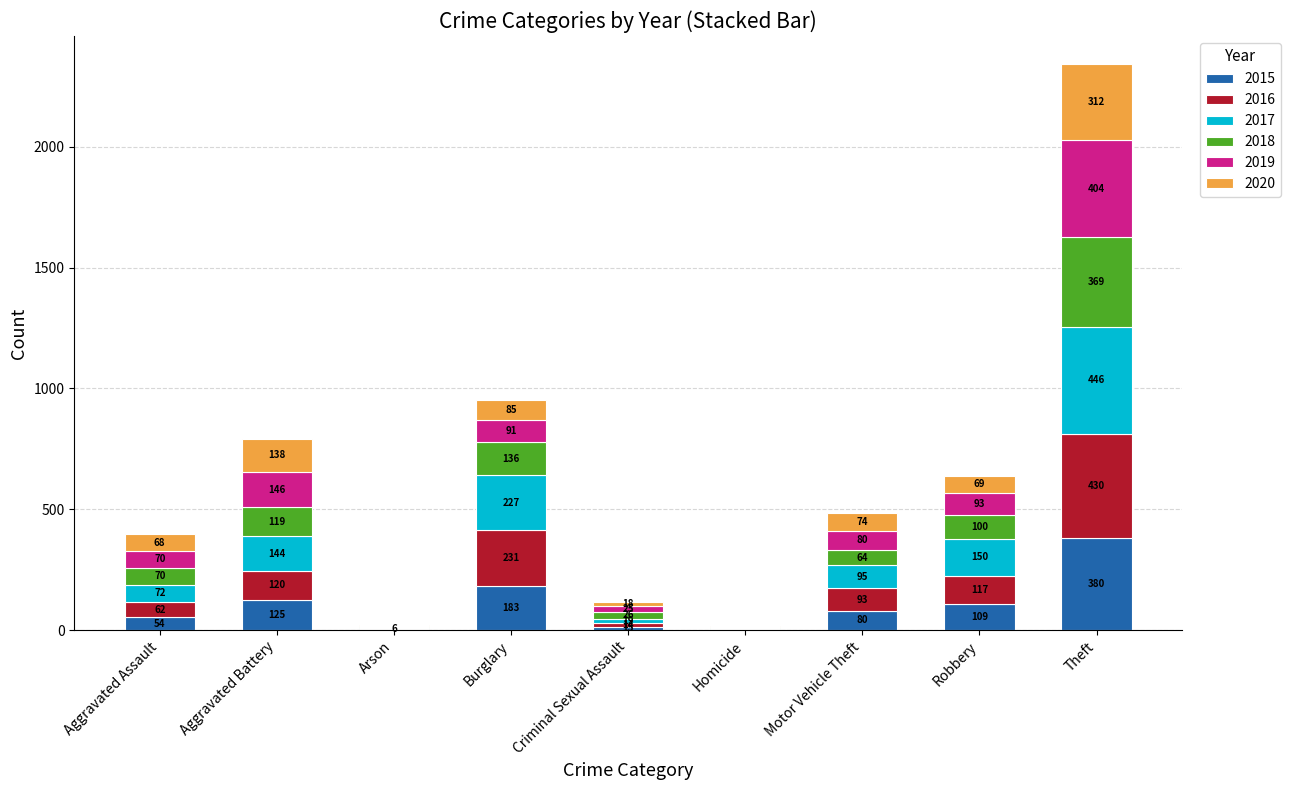

At which category is the sum across all series the highest?

Theft